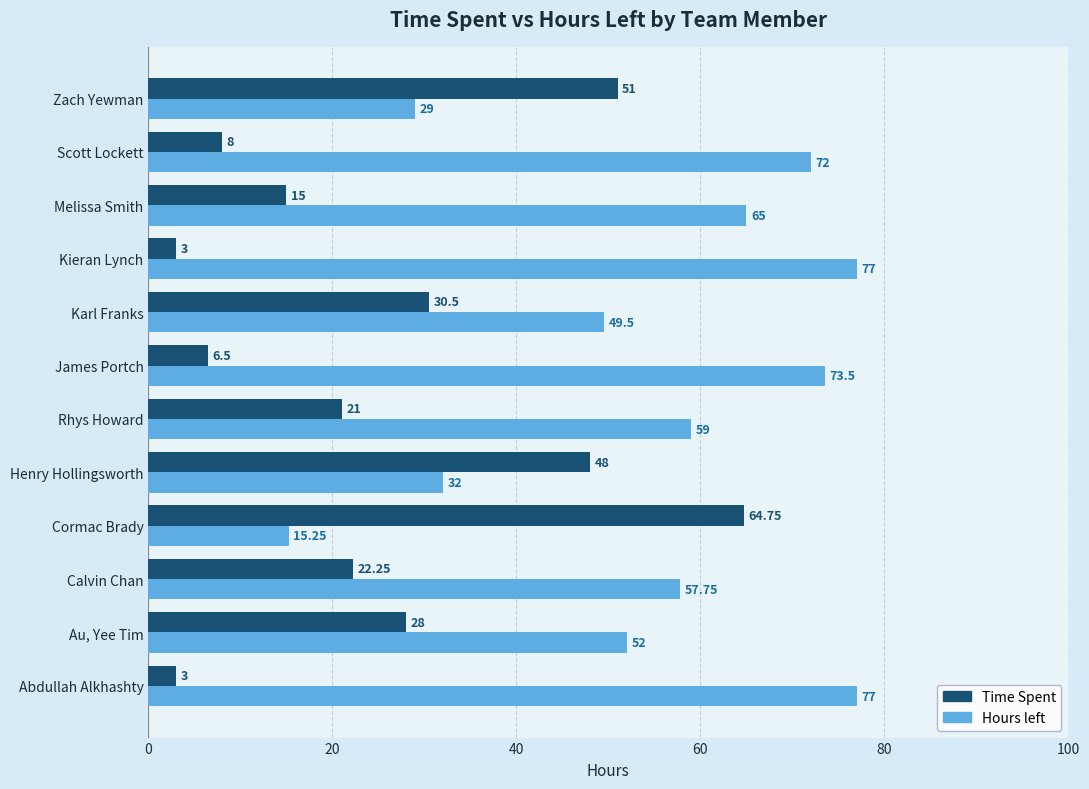

What is the maximum value for Time Spent?

64.8